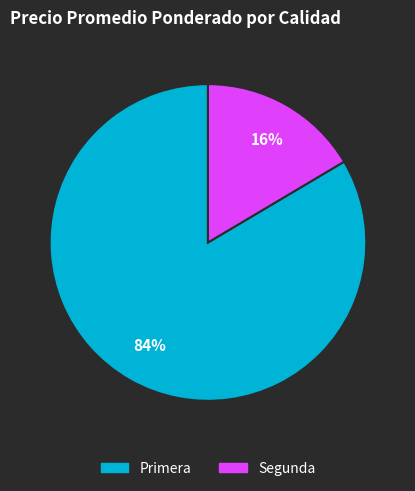

To the nearest percent, what is the average slice percentage?

50%